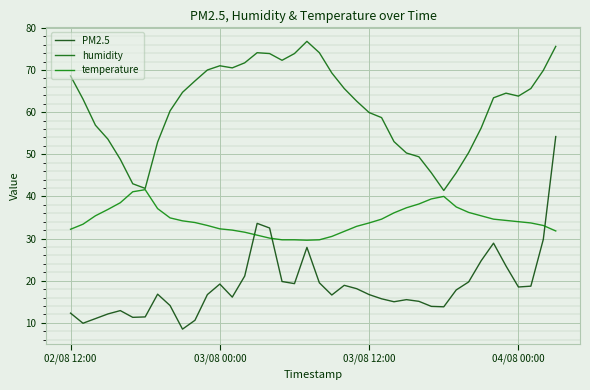

Rank the series by their maximum value, from highest to lowest.

humidity, PM2.5, temperature